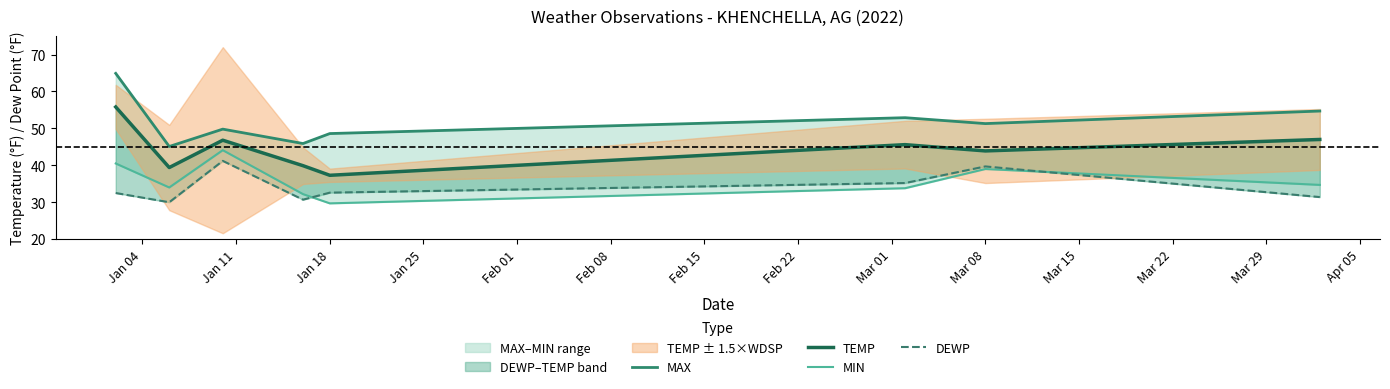

The value of MIN at Mar 08 is 12.1. True or false?

False